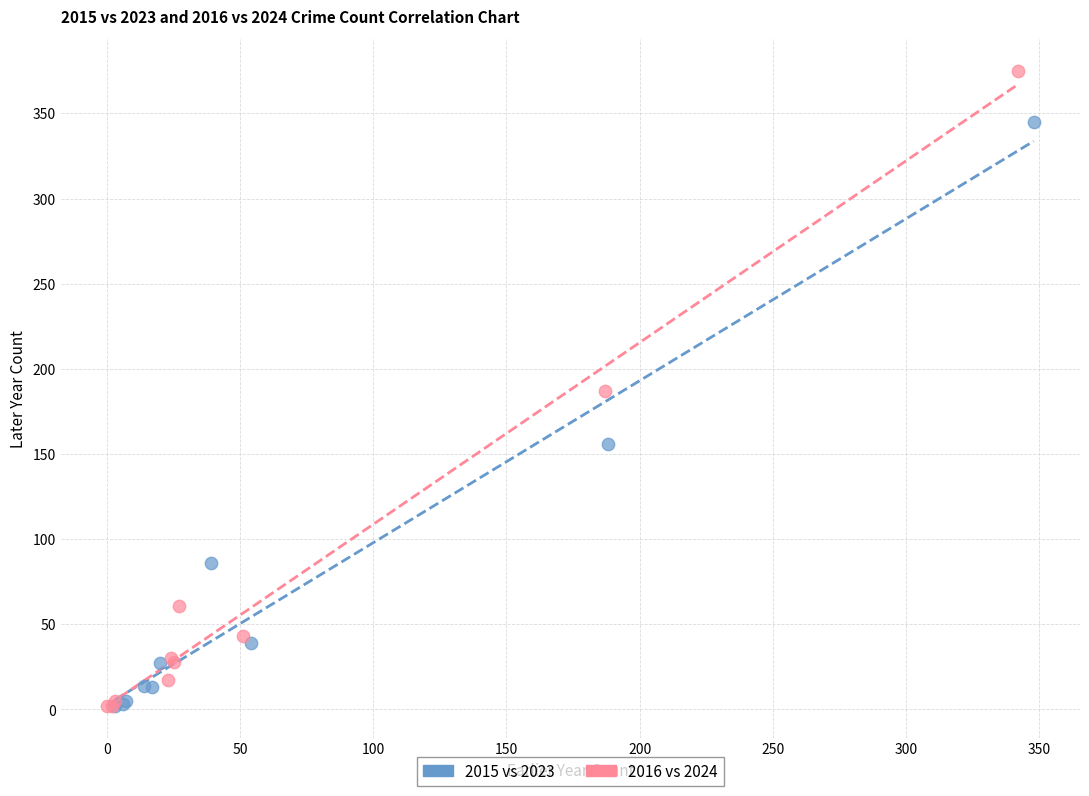

Which series contains the highest Y value?

2016 vs 2024